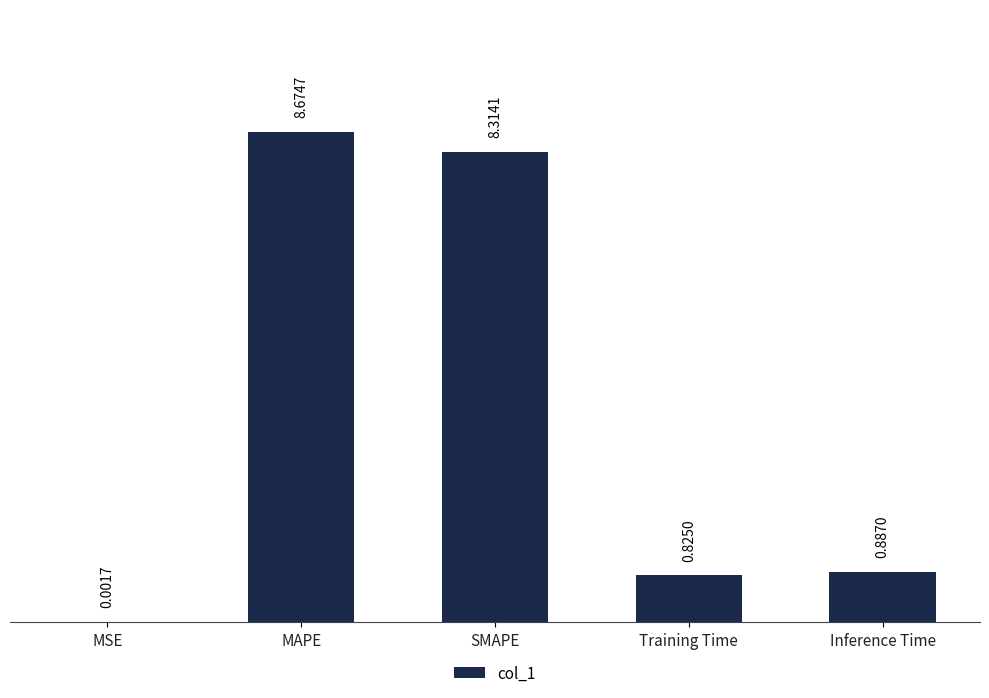

At which label is the value closest to 4?

Inference Time